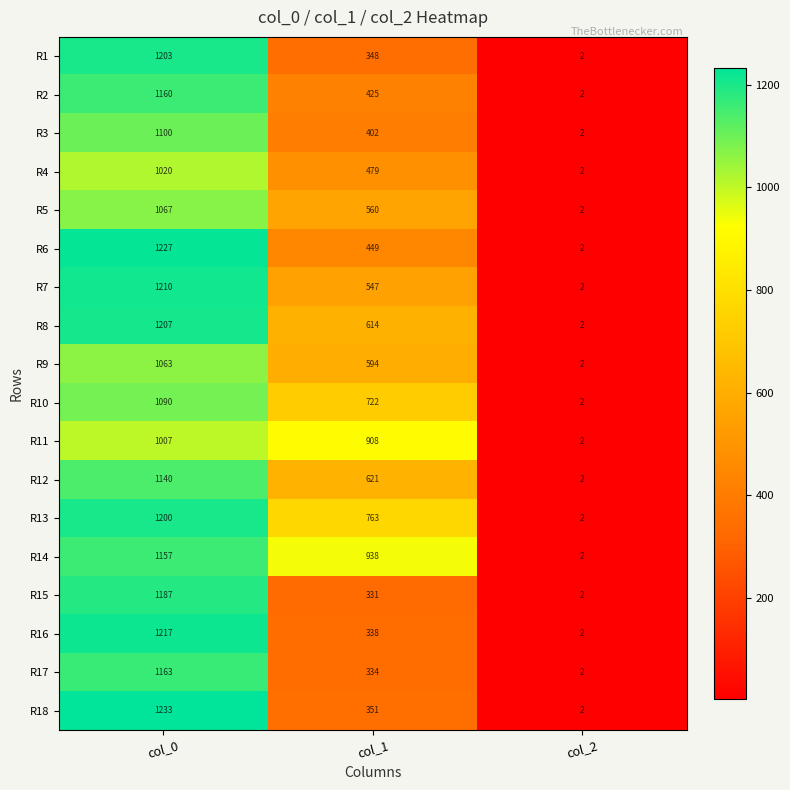

Which series has the widest spread of values?

R18